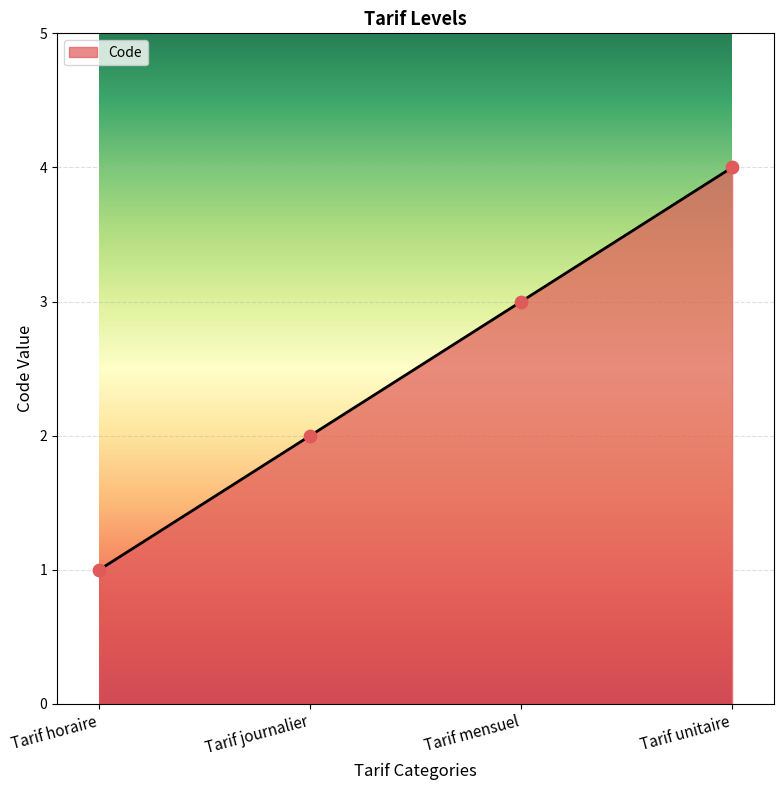

Approximately how many times larger is the value at Tarif journalier compared to Tarif unitaire?

0.5